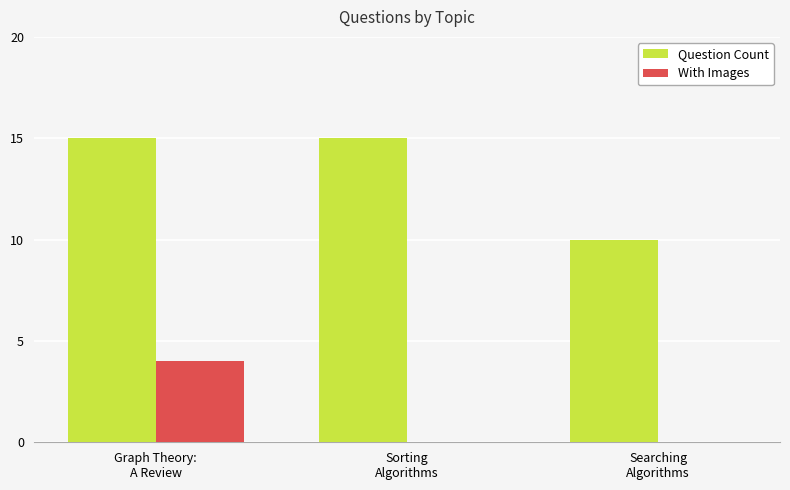

Between Sorting
Algorithms and Searching
Algorithms, which series saw the biggest shift?

Question Count